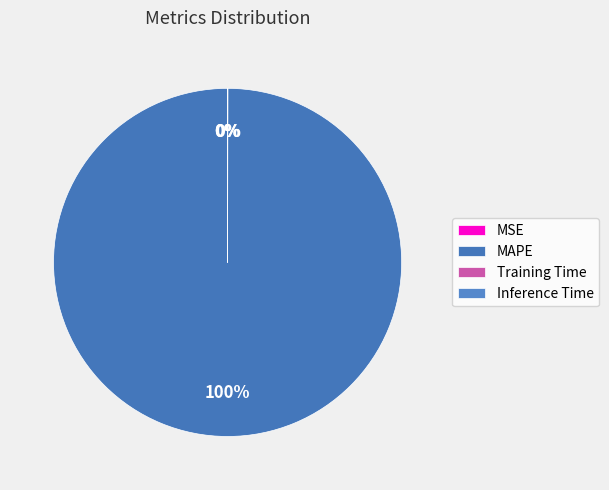

Which slice is the smallest?

Inference Time